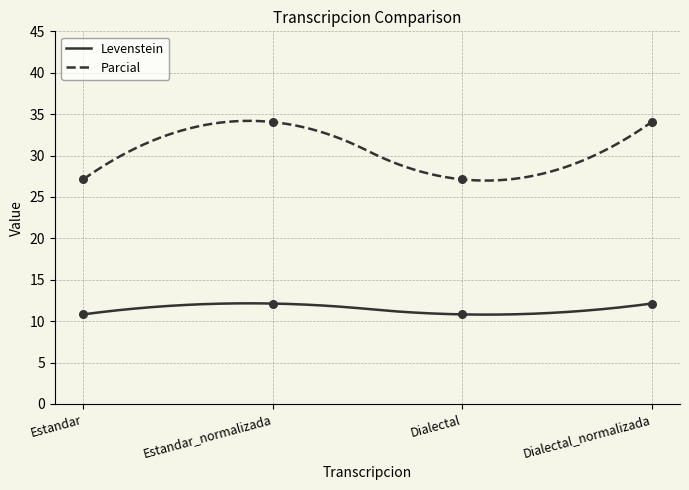

What are all the series names shown in the legend?

Levenstein, Parcial